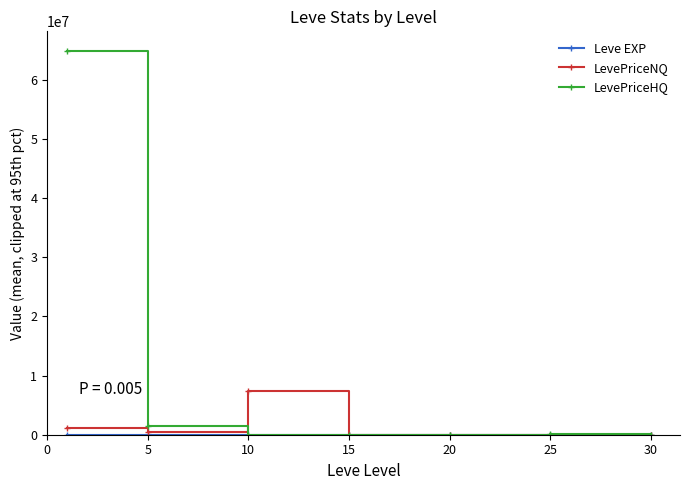

Which series has the widest spread of values?

LevePriceHQ